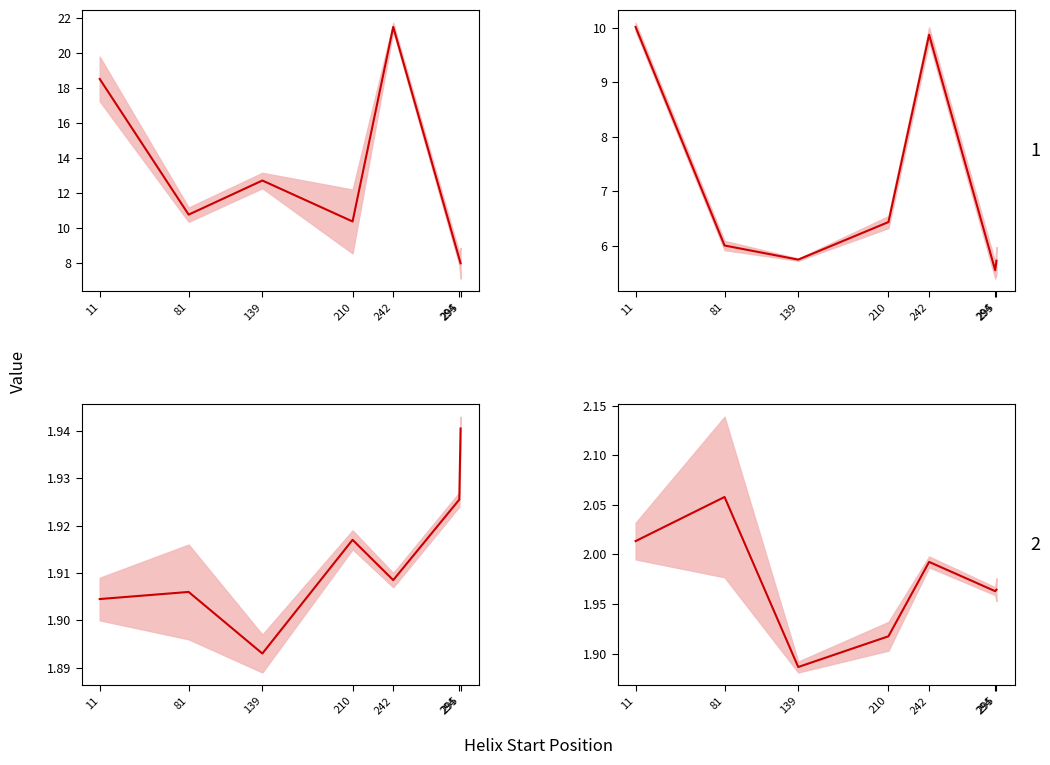

Which series has the widest spread of values?

Kink_Angle